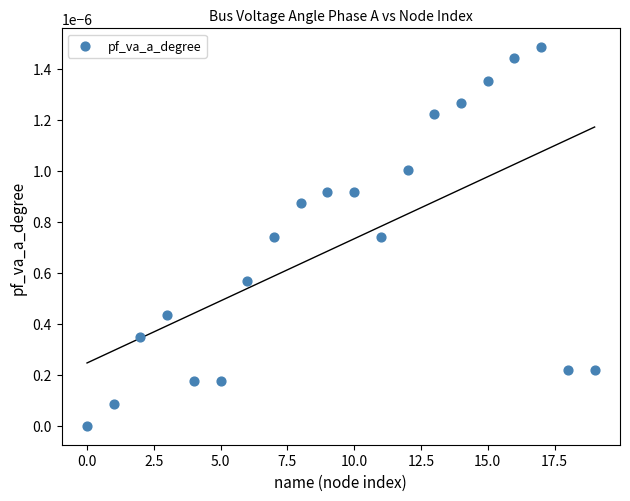

How many data points are displayed?

20